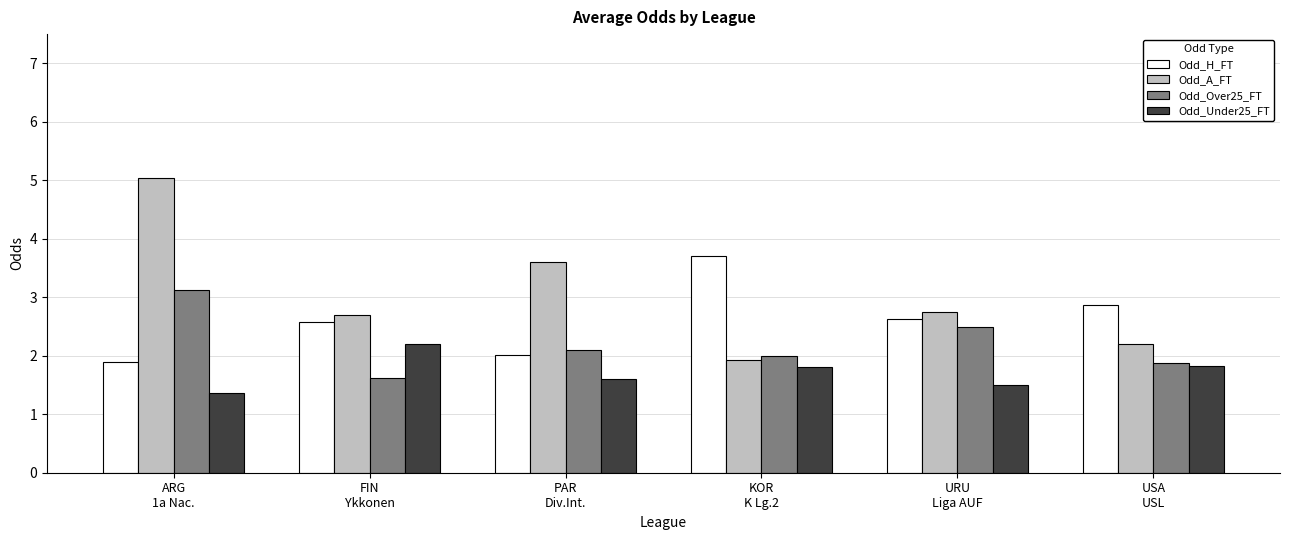

Which series has the largest total across all categories?

Odd_A_FT